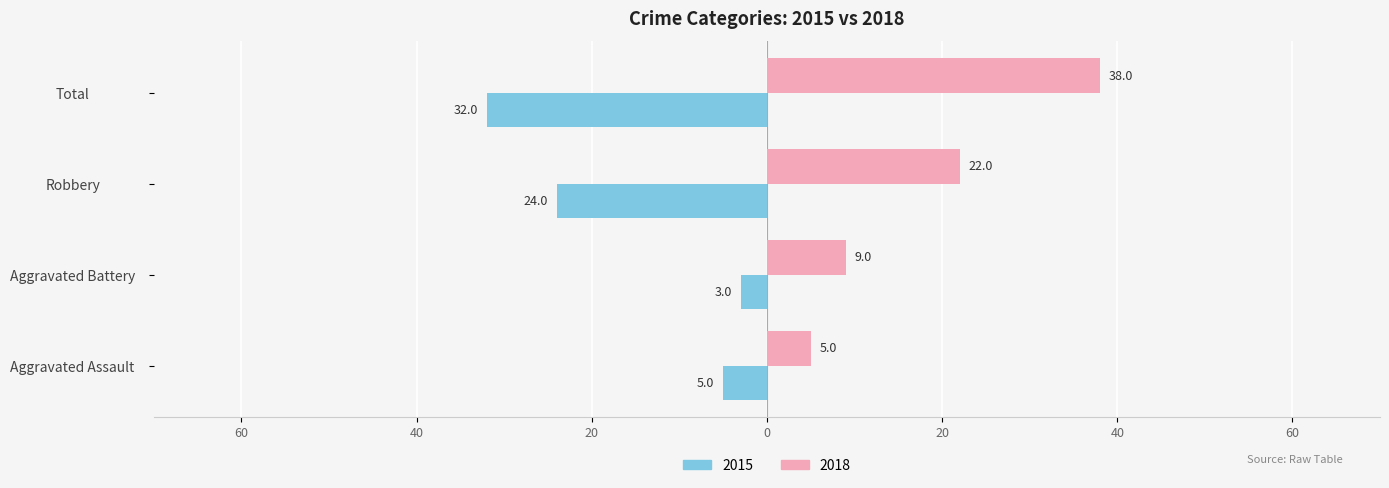

Reading left to right, list all the values displayed in this chart.

2015: Aggravated Assault=-5	Aggravated Battery=-3	Robbery=-24	Total=-32
2018: Aggravated Assault=5	Aggravated Battery=9	Robbery=22	Total=38